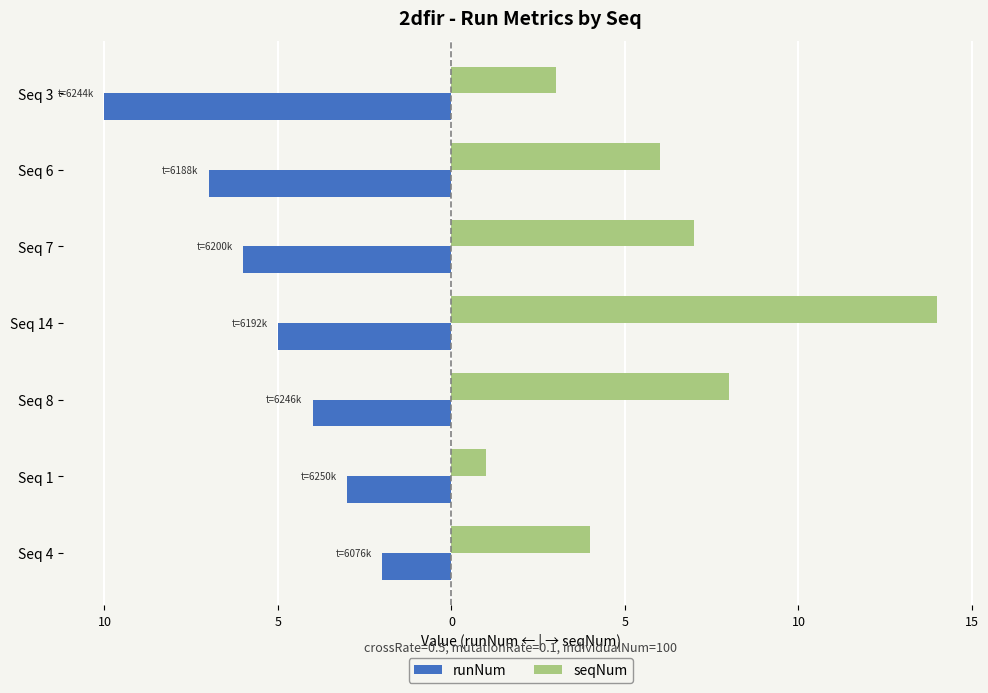

What are all the series names shown in the legend?

runNum, seqNum